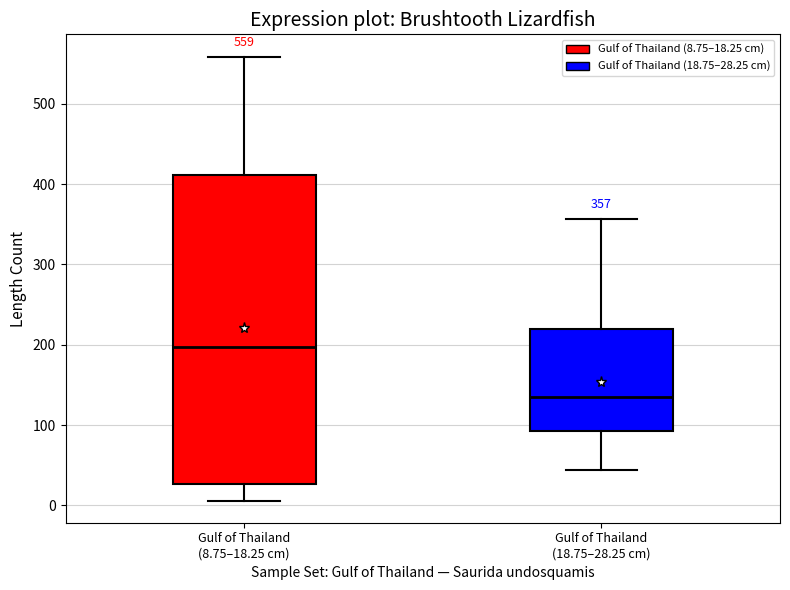

Which box's median line is the highest?

Gulf of Thailand (8.75–18.25 cm)